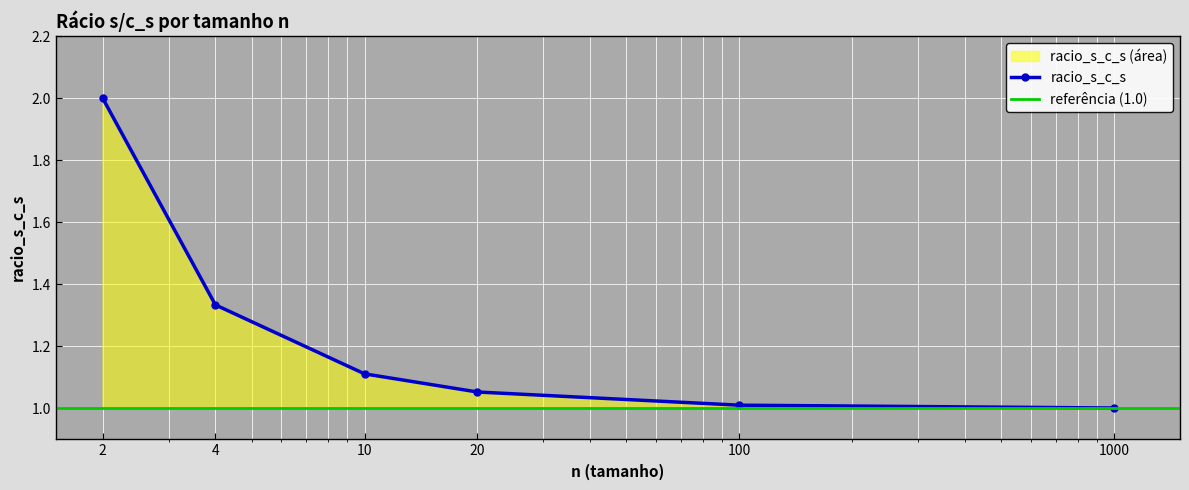

Read the value at 2.

2.0